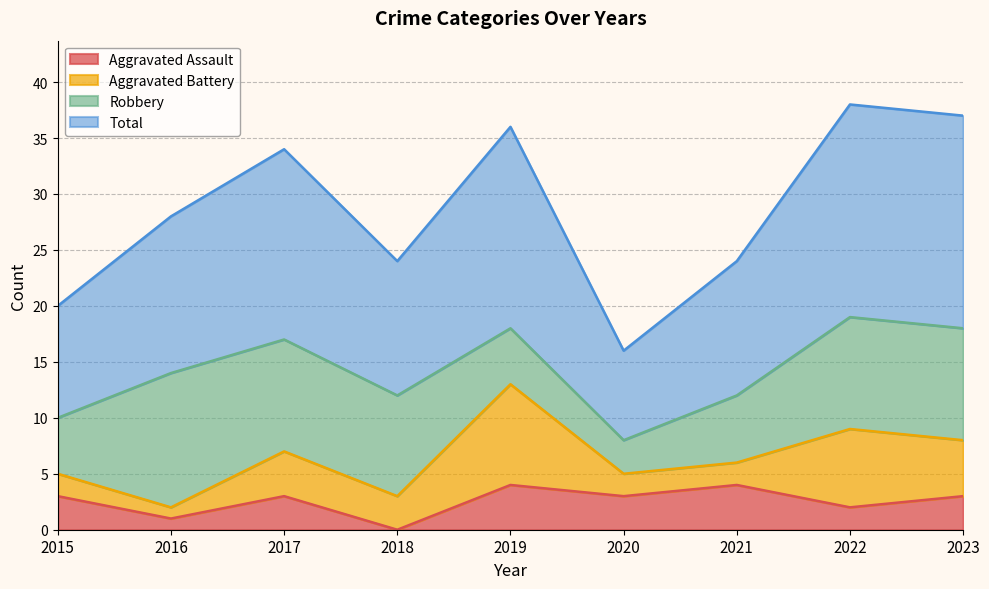

The value of Aggravated Assault at 2018 is 0. True or false?

True